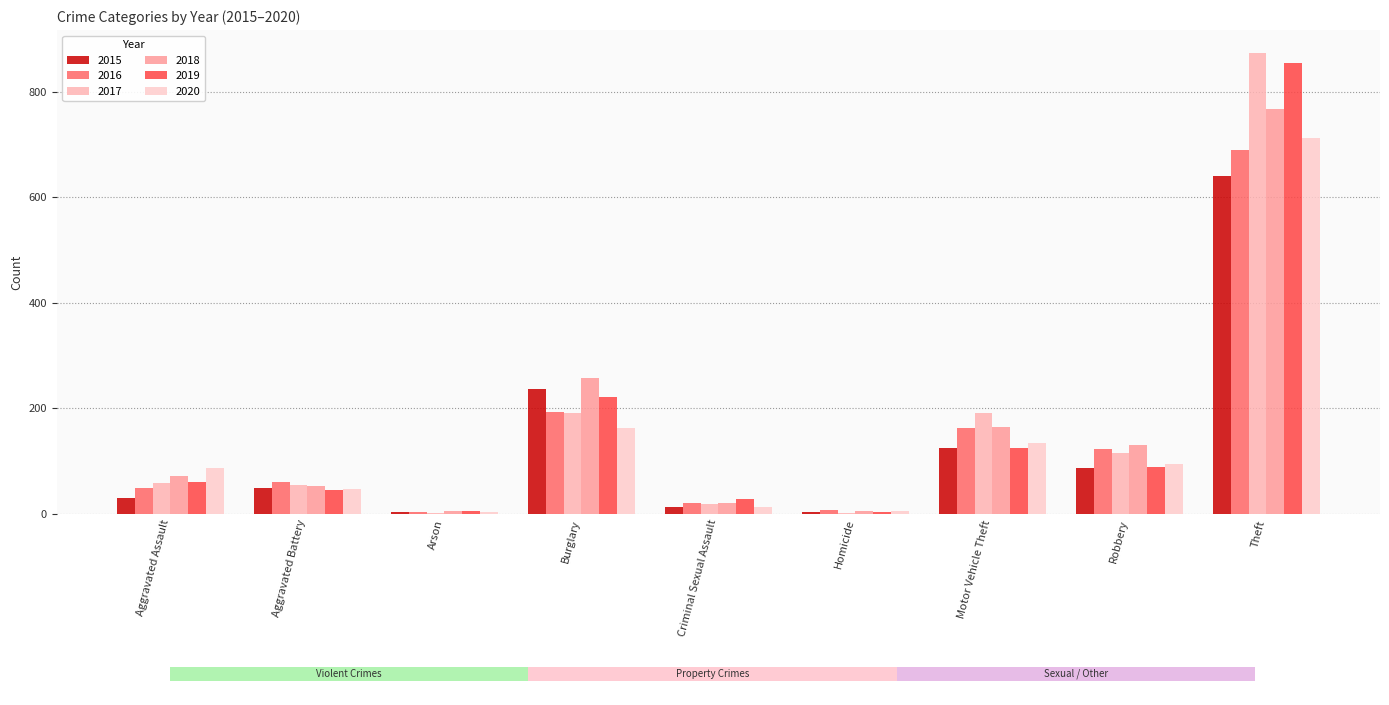

What are all the series names shown in the legend?

2015, 2016, 2017, 2018, 2019, 2020